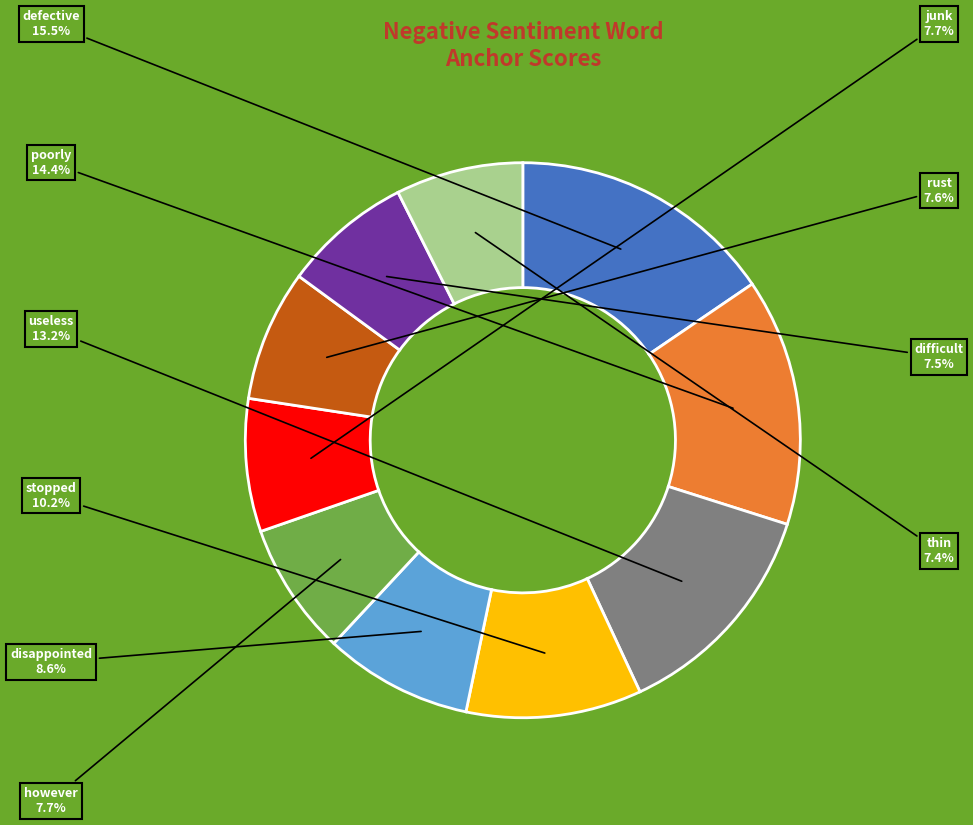

Which has a higher value, disappointed or however?

disappointed